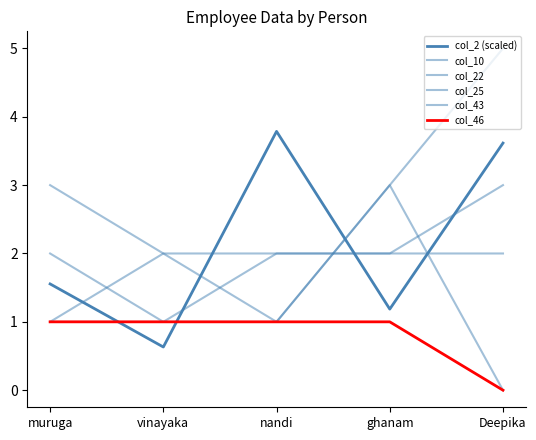

Does the chart have visible grid lines?

No